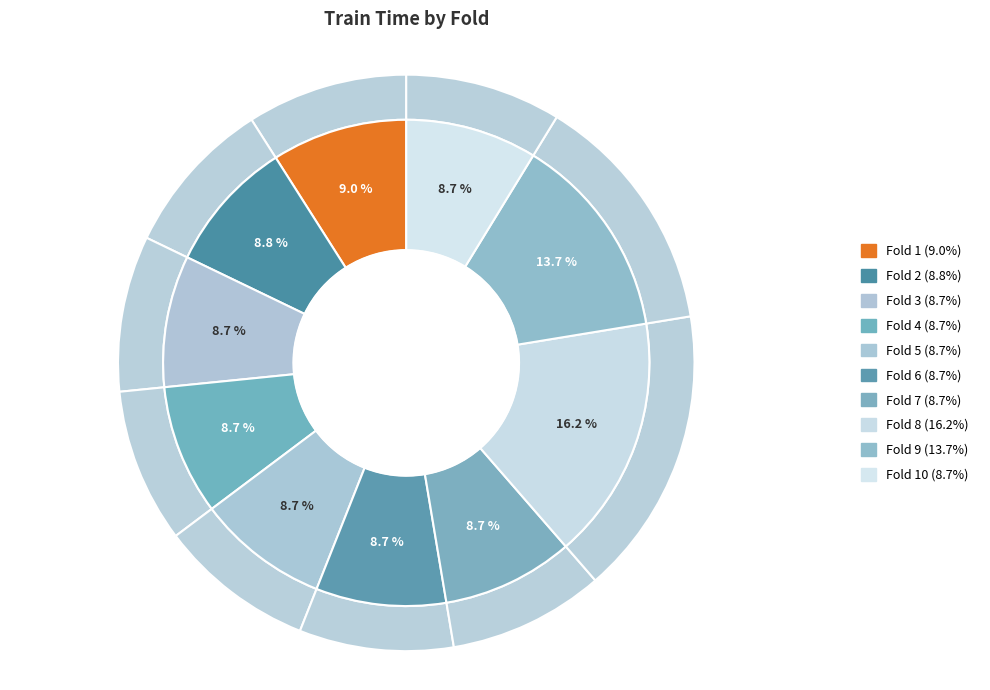

Count the number of slices in the pie.

10